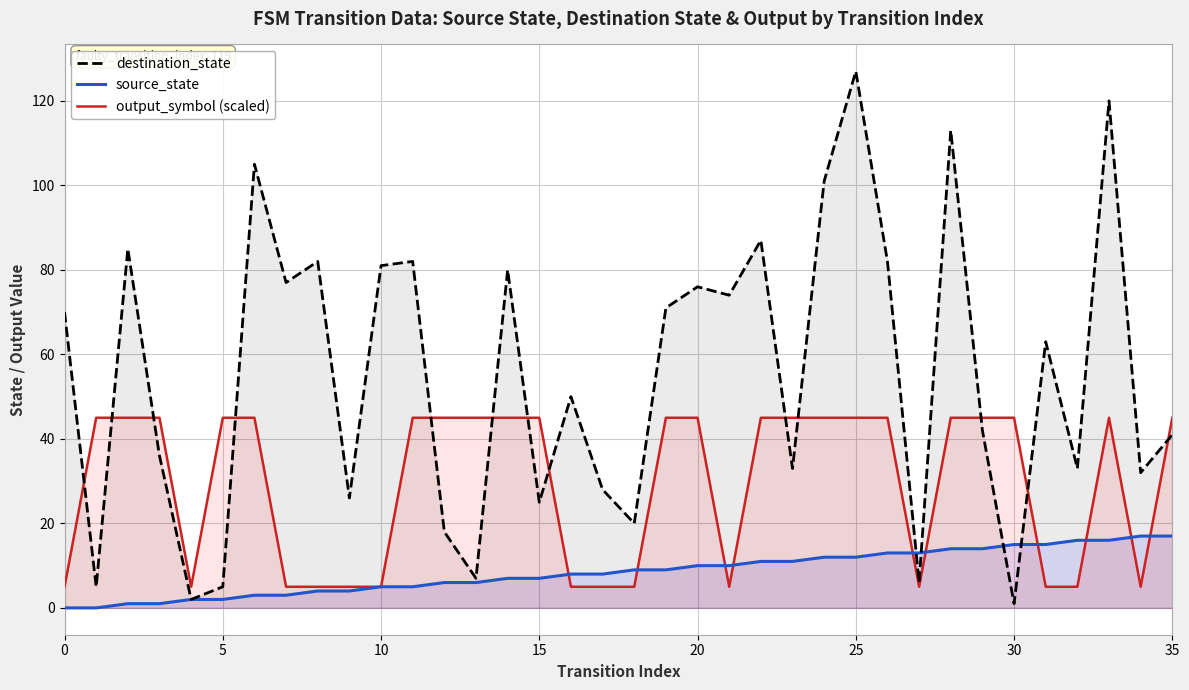

In destination_state, how many points are lower than both neighbors (excluding endpoints)?

13